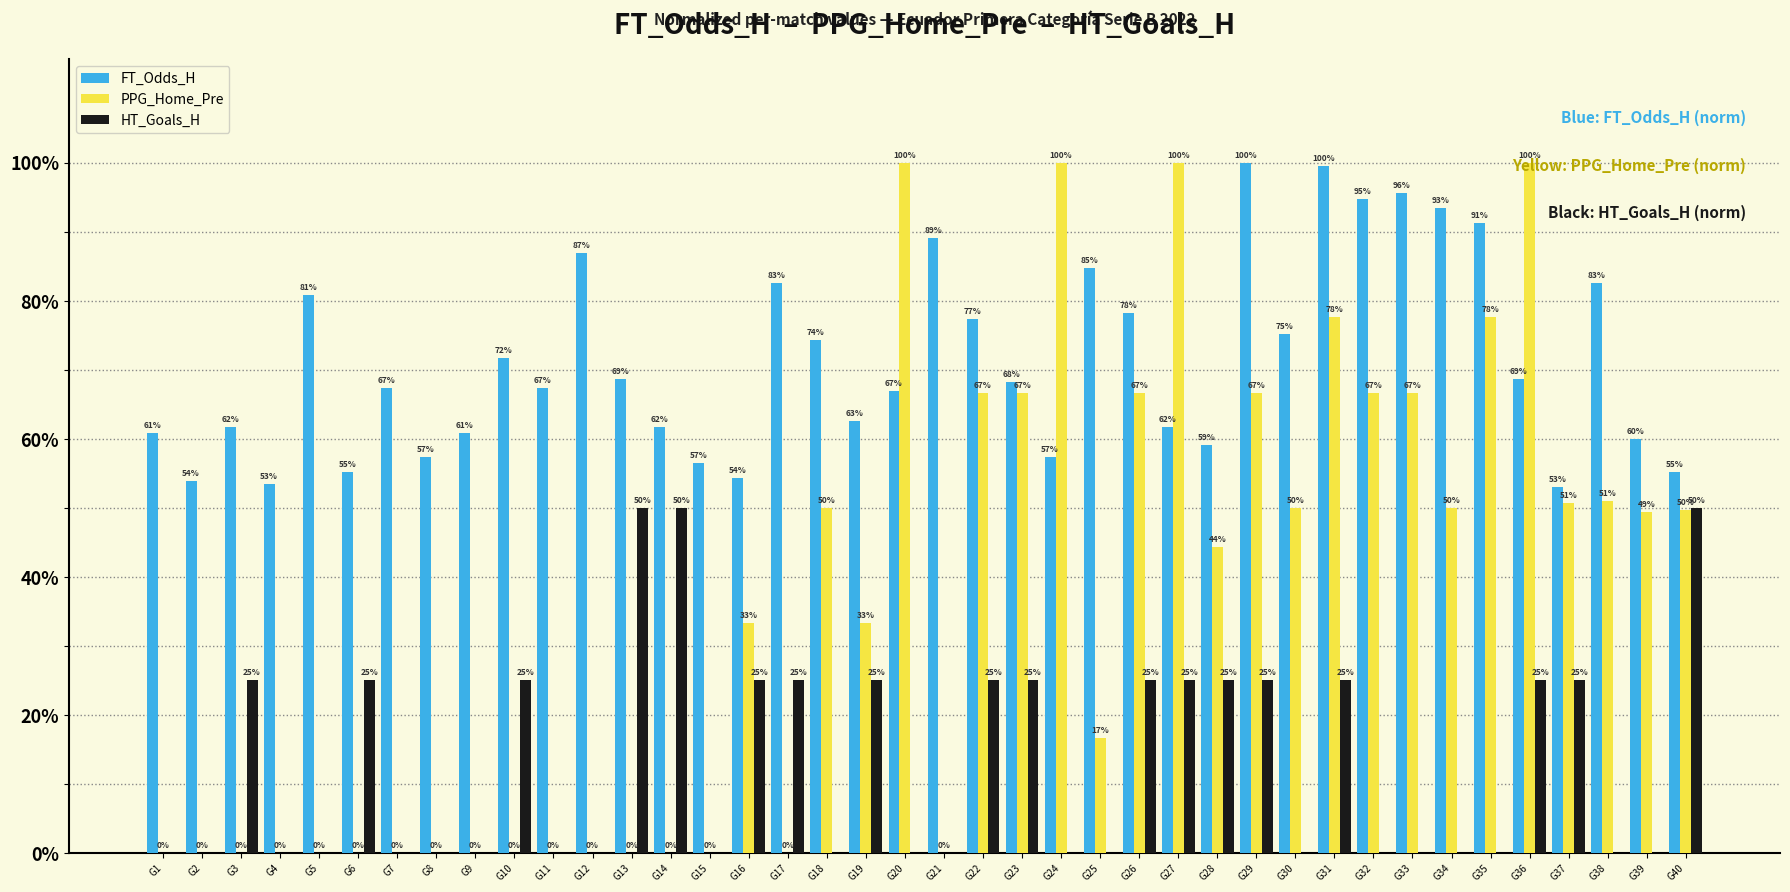

What is the greatest value displayed?

1.0